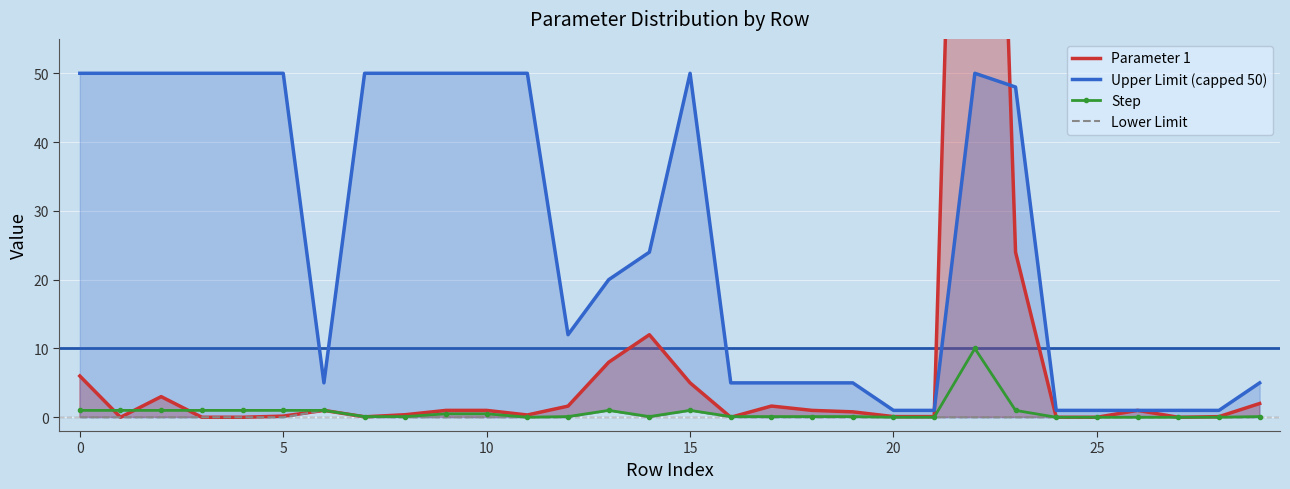

Count the number of data series in this chart.

4